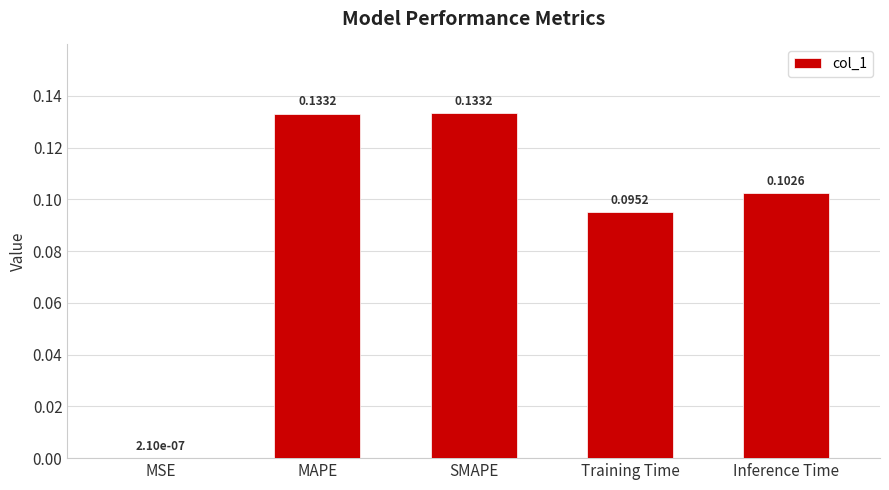

What is the change in value from MSE to Training Time?

+0.1